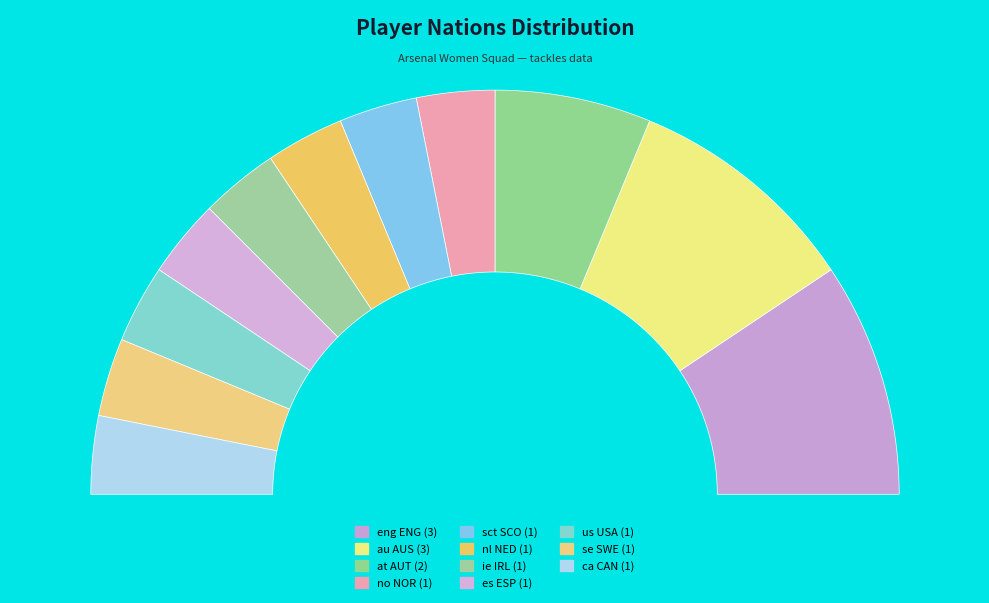

To the nearest percent, what portion does nl NED represent?

6%